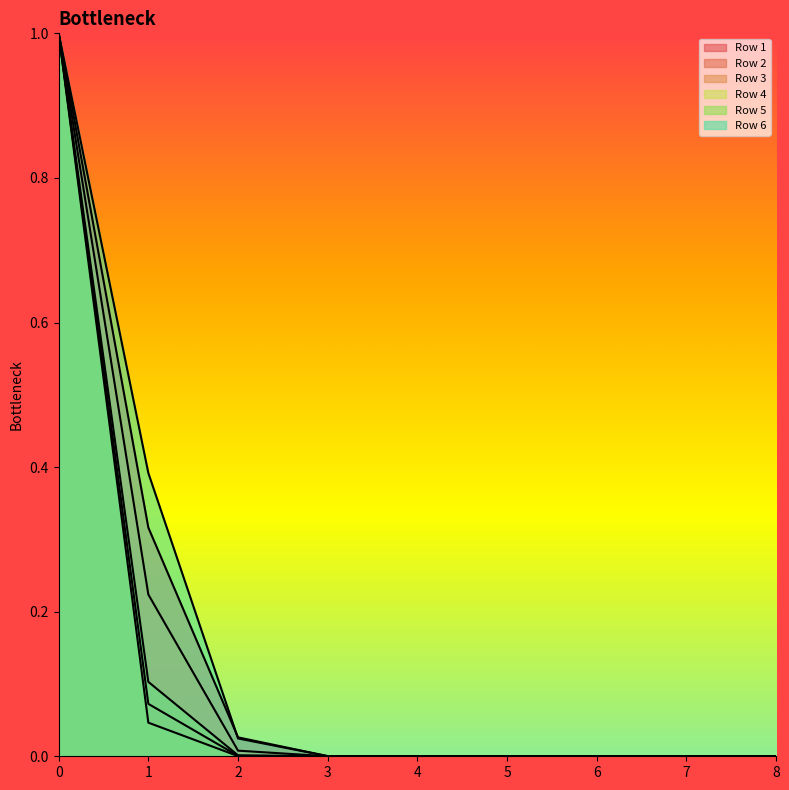

What is the approximate value of Row 1 at 1?

0.3